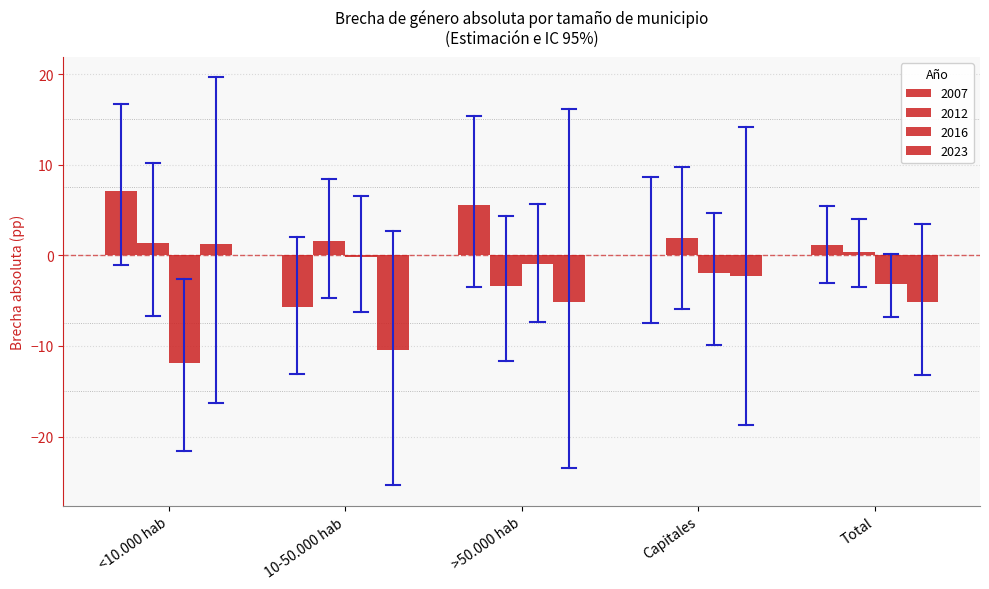

Are the bars grouped side by side (vs. stacked)?

Yes